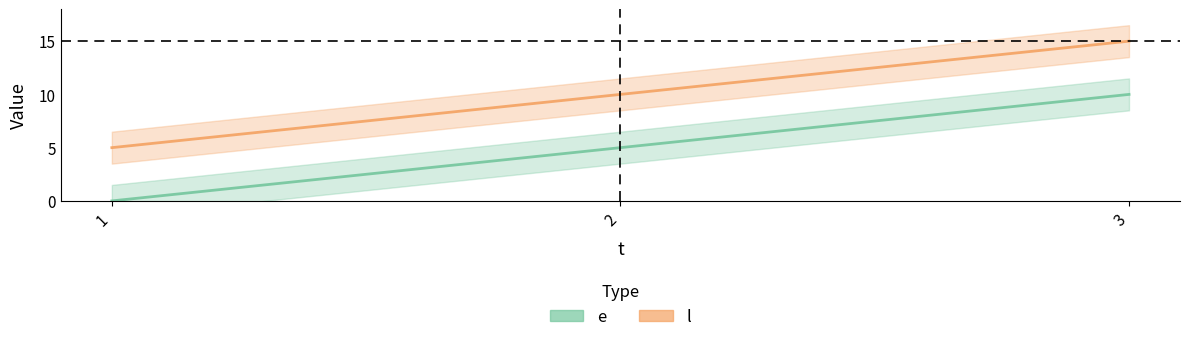

What is the difference between the highest and lowest values at 2?

5